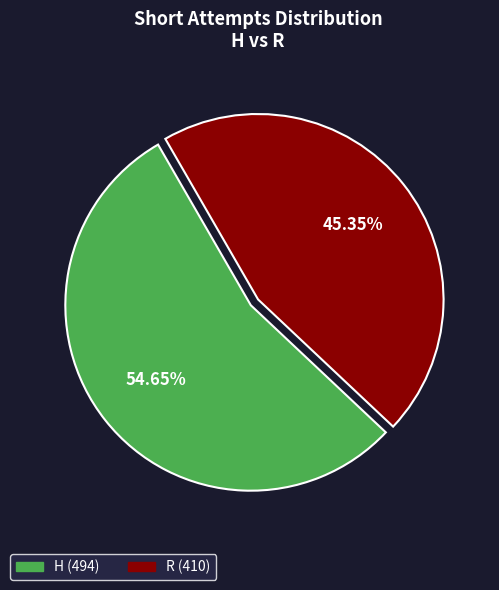

Does H represent more than half of the total?

Yes